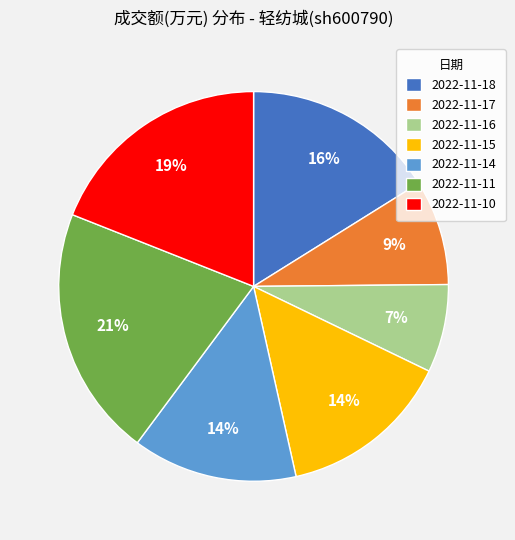

To the nearest percent, what is the difference between the largest and smallest slice percentages?

14%